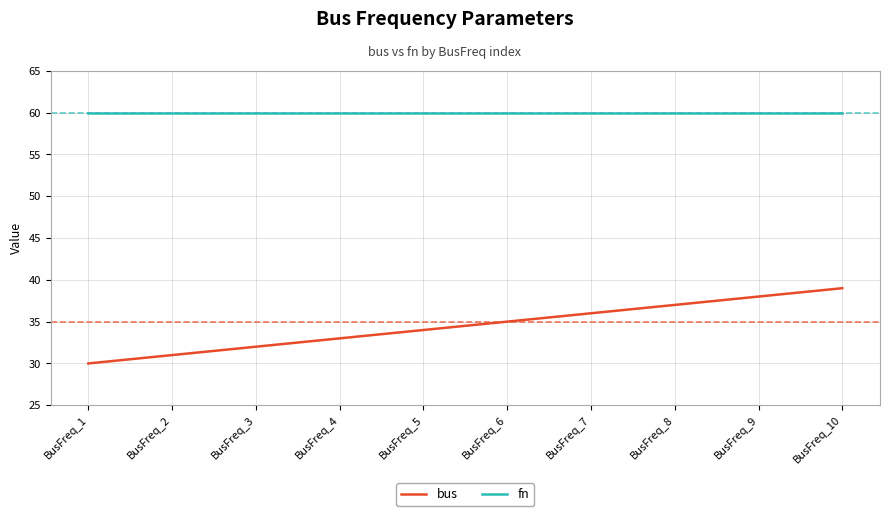

Reading left to right, extract all data points from this chart.

bus: BusFreq_1=30	BusFreq_2=31	BusFreq_3=32	BusFreq_4=33	BusFreq_5=34	BusFreq_6=35	BusFreq_7=36	BusFreq_8=37	BusFreq_9=38	BusFreq_10=39
fn: BusFreq_1=60	BusFreq_2=60	BusFreq_3=60	BusFreq_4=60	BusFreq_5=60	BusFreq_6=60	BusFreq_7=60	BusFreq_8=60	BusFreq_9=60	BusFreq_10=60